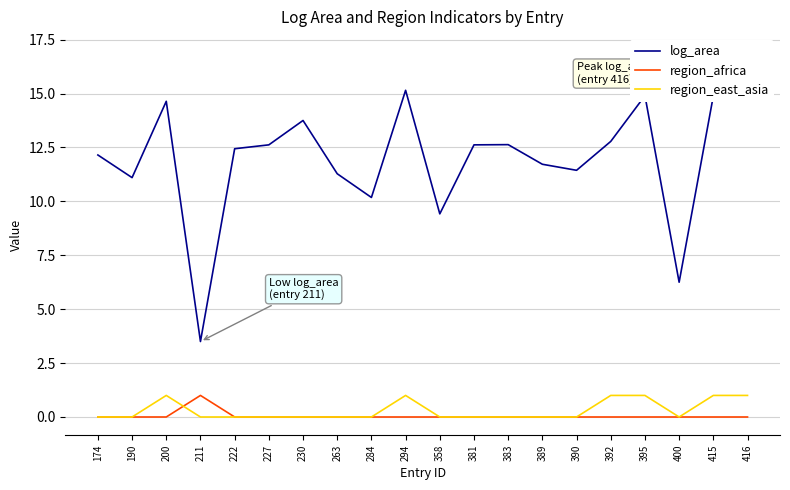

How many positive values does the region_east_asia series have?

6